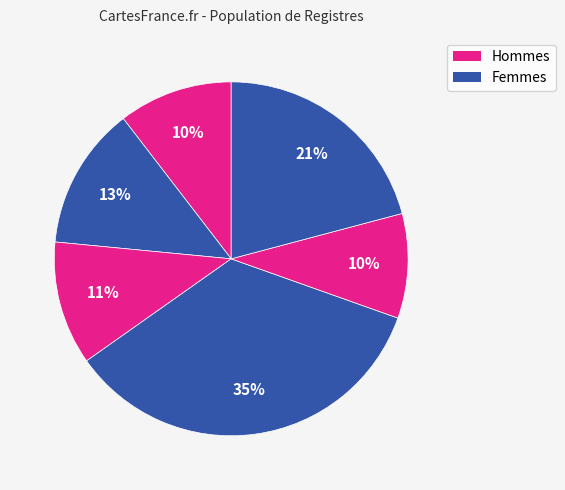

Is there any slice that represents more than half of the pie?

No